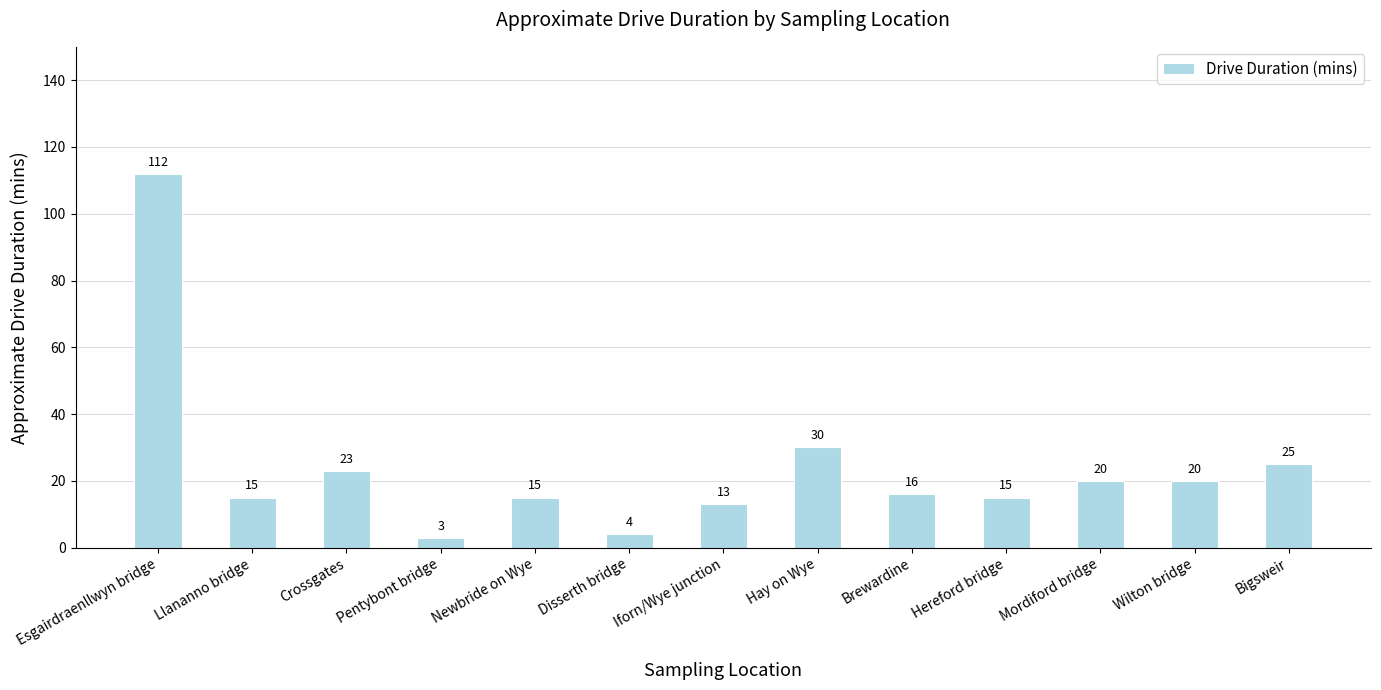

The chart shows a value of 20 at Mordiford bridge. True or false?

True